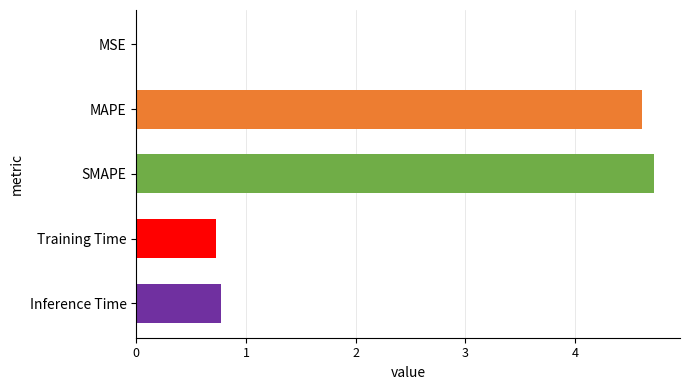

Count the number of data series in this chart.

1